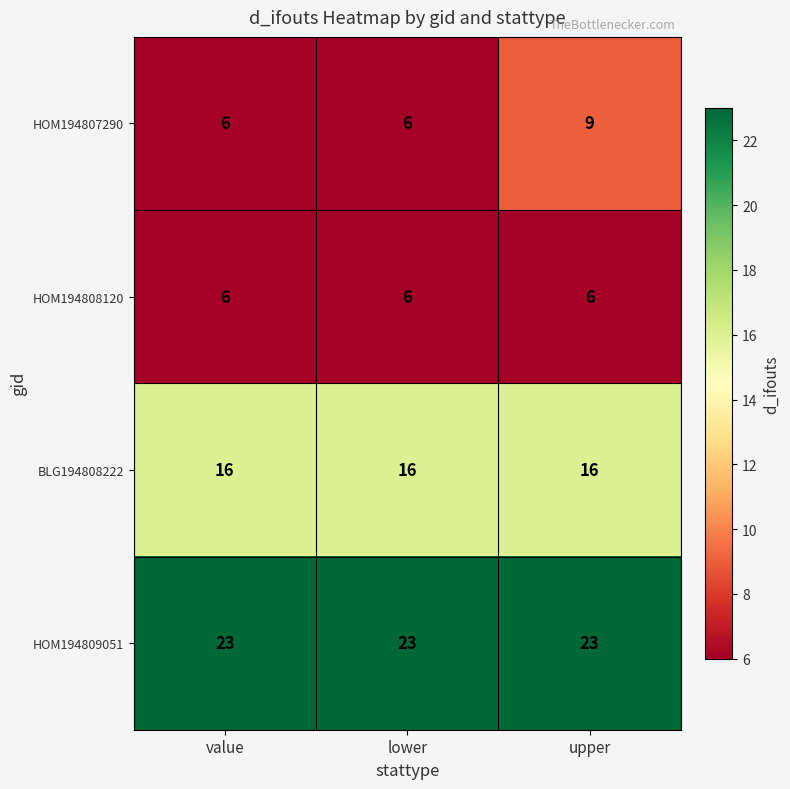

How many categories are shown in the chart?

3